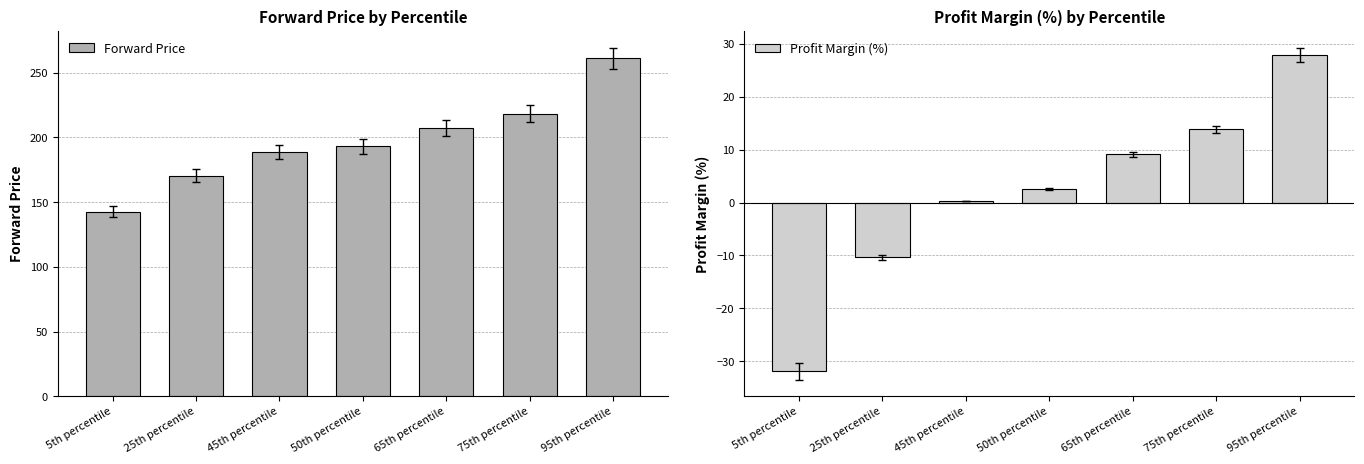

True or false: Profit Margin (%) has a value of -10.4 at 25th percentile.

True